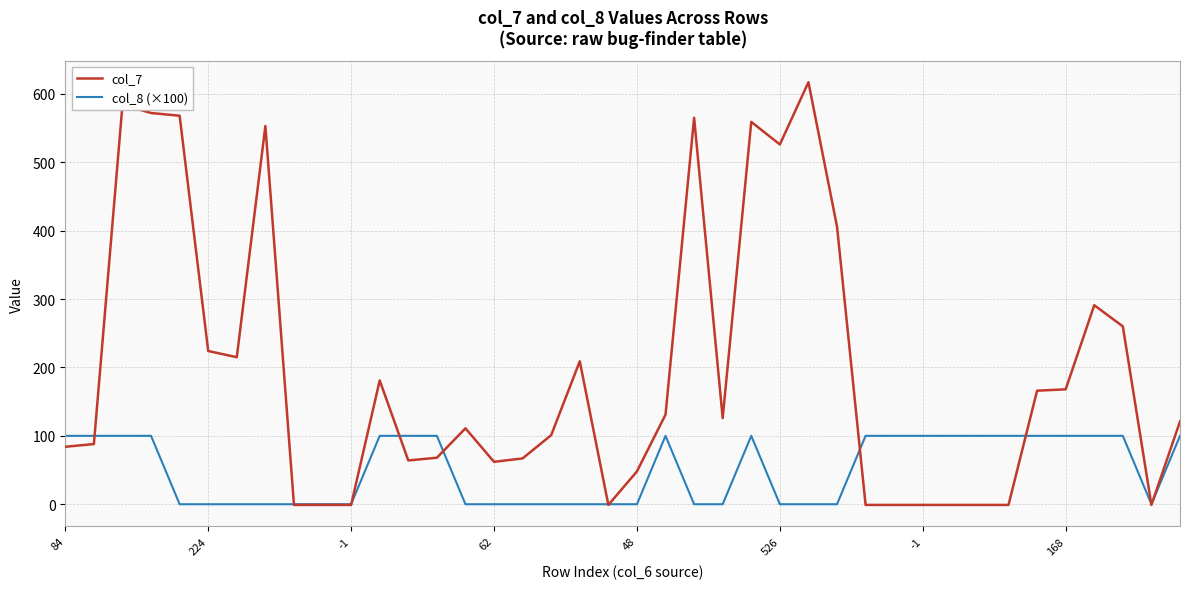

Rank the series by their average value, from highest to lowest.

col_7, col_8 (×100)